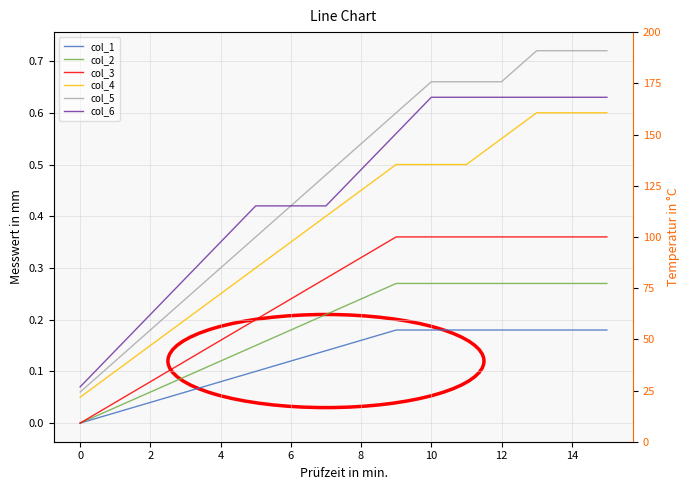

True or false: col_3 has more than 0 interior local peaks.

False